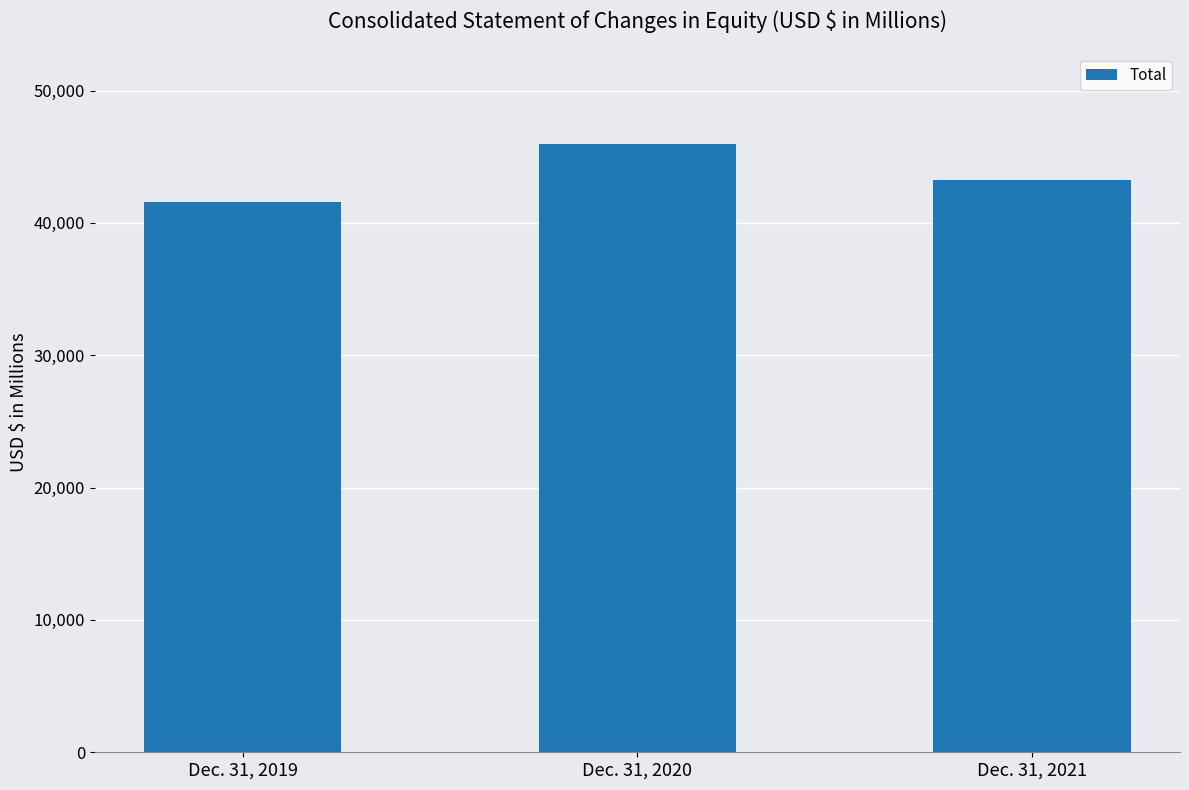

How many values are below 43230?

1